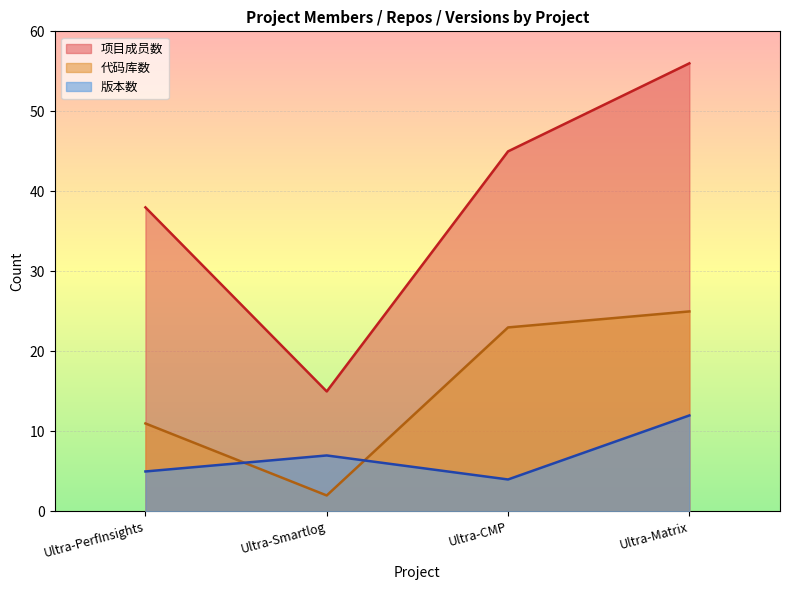

Which series has the largest range (max minus min)?

项目成员数